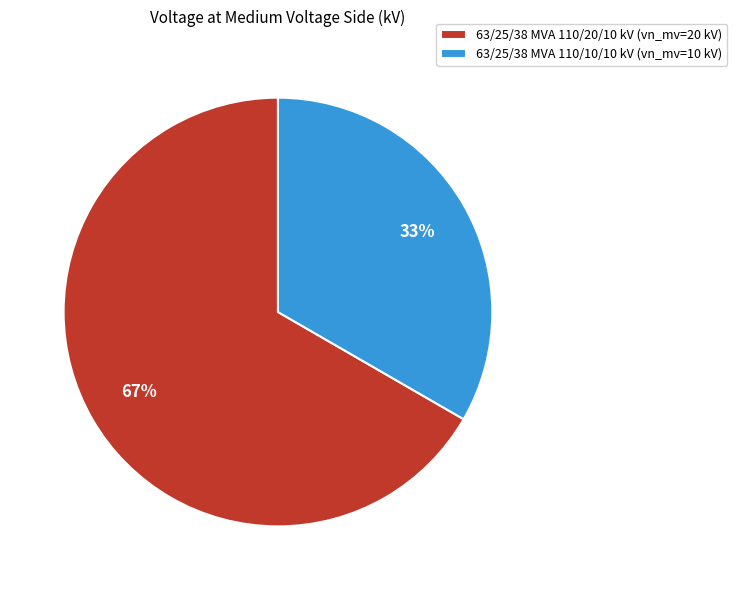

Count the number of slices in the pie.

2